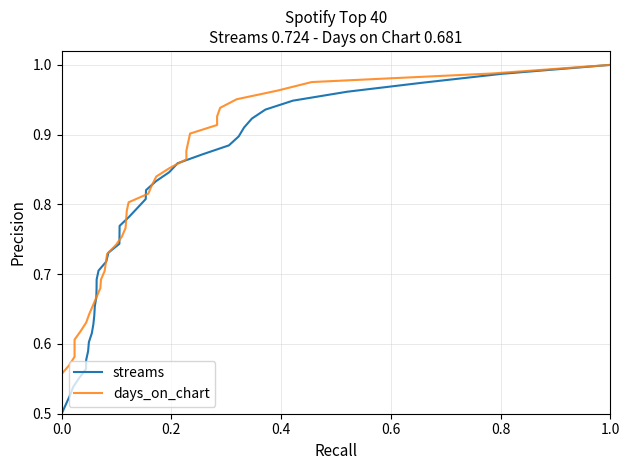

How many lines are shown in the chart?

2